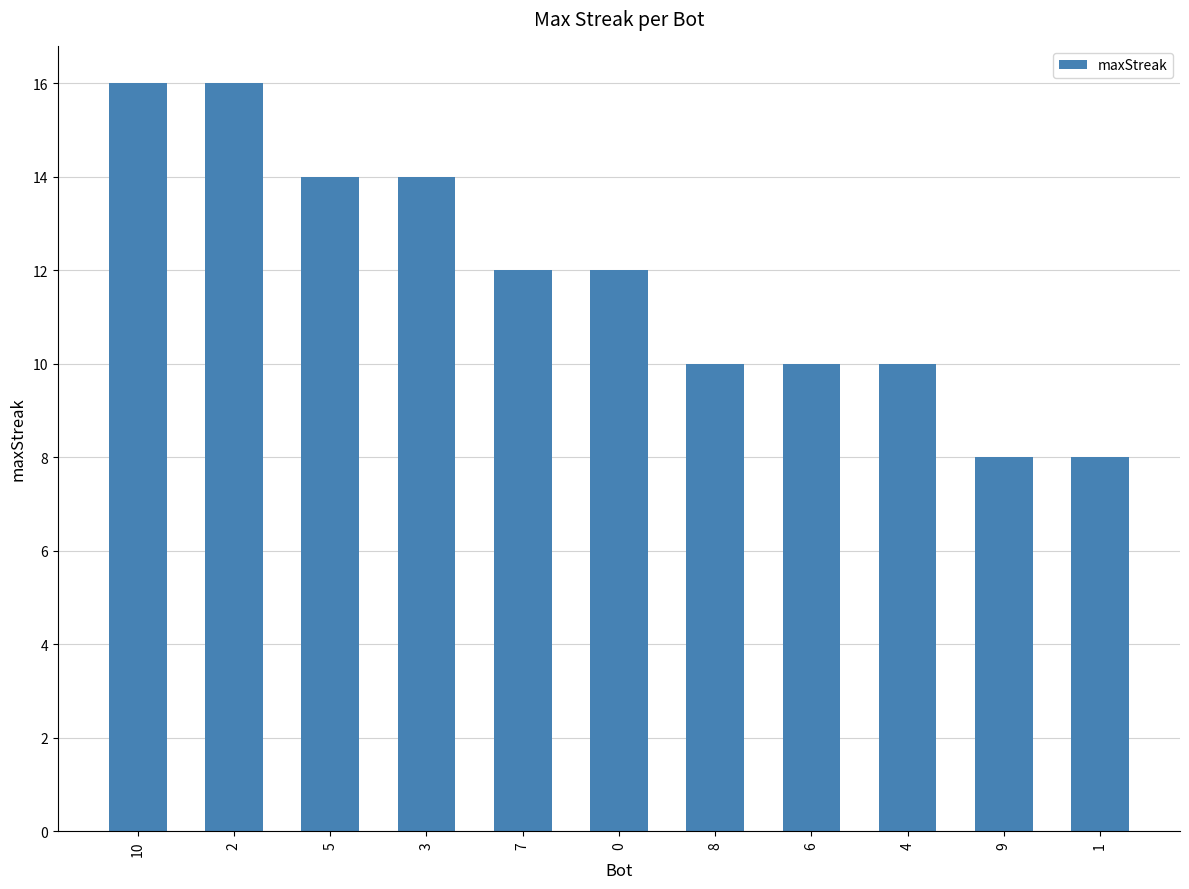

True or false: the data shows 21 at 5.

False